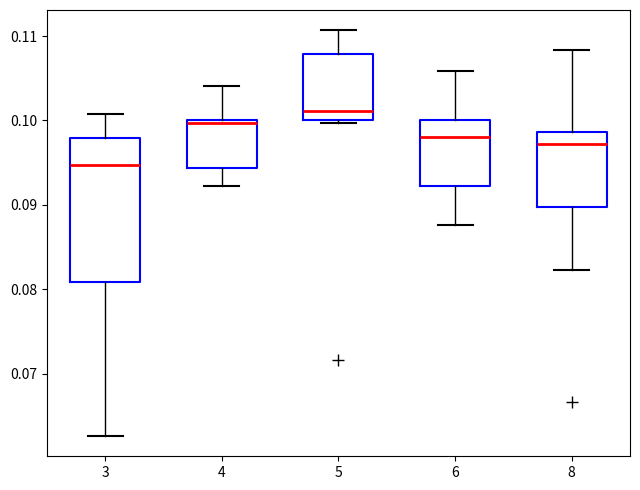

Reading left to right, read every box against the y-axis: the position of its median line, the range the box covers, and the ends of its whiskers. The values are not printed on the chart, so give them approximately, as read against the axis.

3: median 0.095, box 0.081 to 0.098, whiskers 0.063 to 0.101
4: median 0.100, box 0.094 to 0.100, whiskers 0.092 to 0.104
5: median 0.101, box 0.100 to 0.108, whiskers 0.100 (just below the box's lower edge) to 0.111
6: median 0.098, box 0.092 to 0.100, whiskers 0.088 to 0.106
8: median 0.097, box 0.090 to 0.099, whiskers 0.082 to 0.108